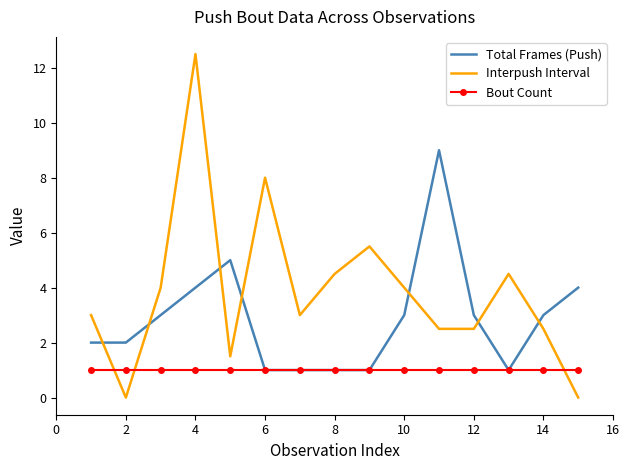

Which series has the largest total across all categories?

Interpush Interval